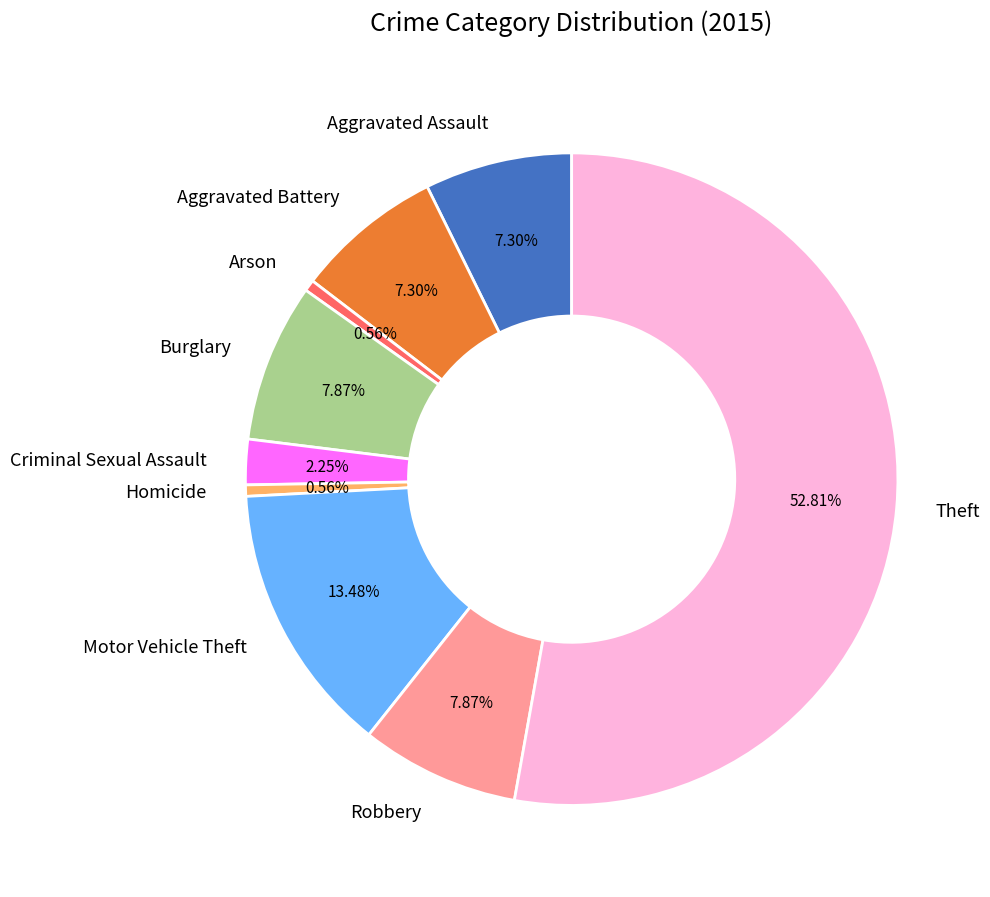

How many segments does this pie chart have?

9